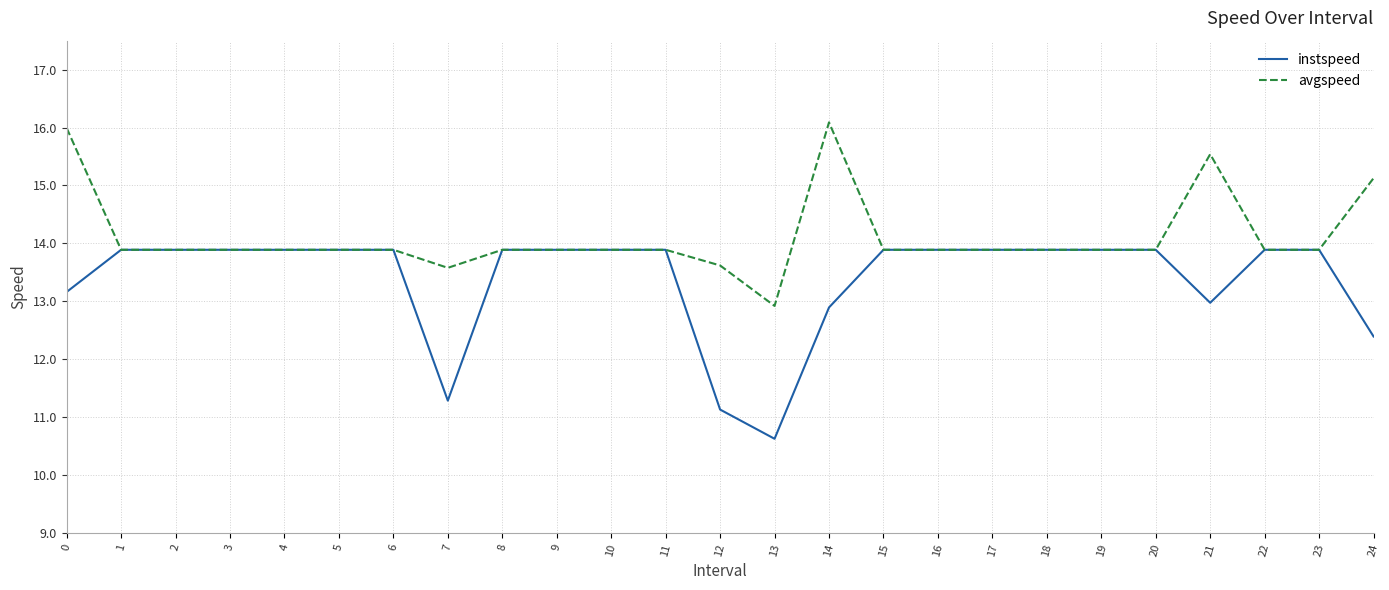

List the series in order of their overall mean, highest first.

avgspeed, instspeed